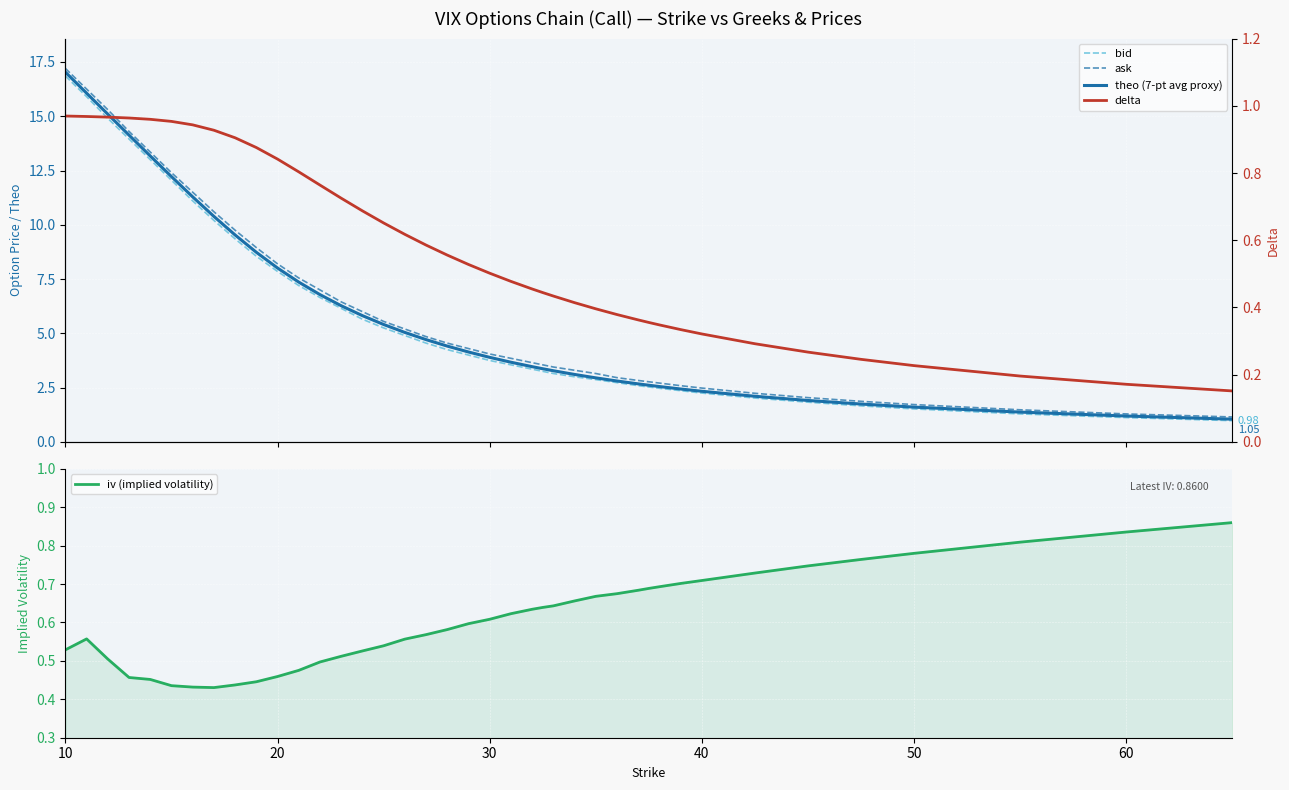

Is it true that iv (implied volatility) equals 0.3 at 10?

False